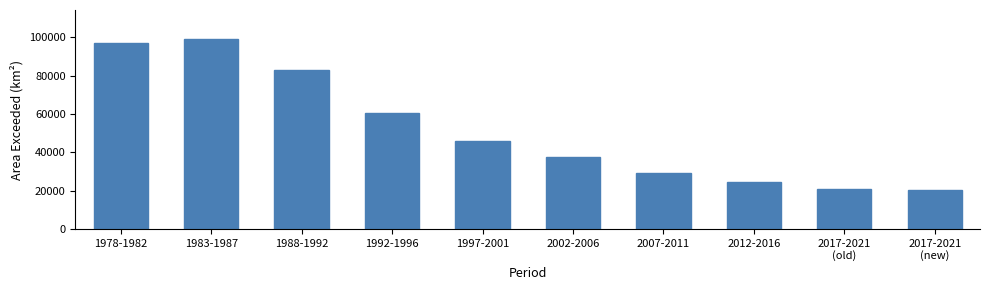

Are the bars grouped side by side (vs. stacked)?

No